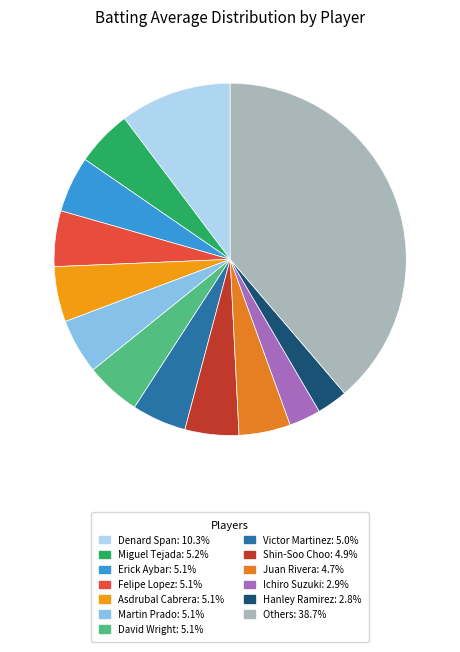

How many segments does this pie chart have?

13